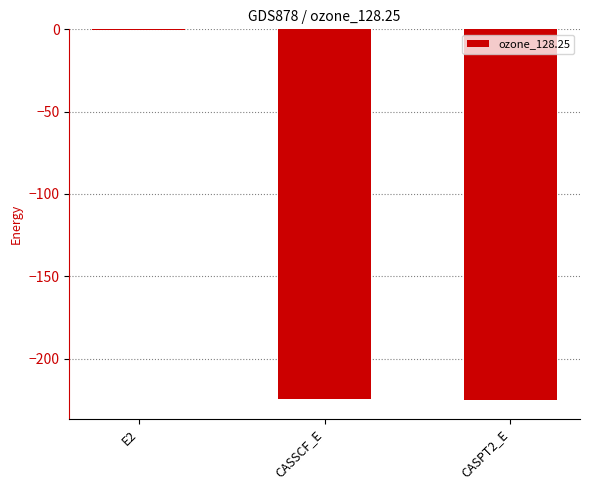

The chart shows a value of -372.4 at CASSCF_E. True or false?

False